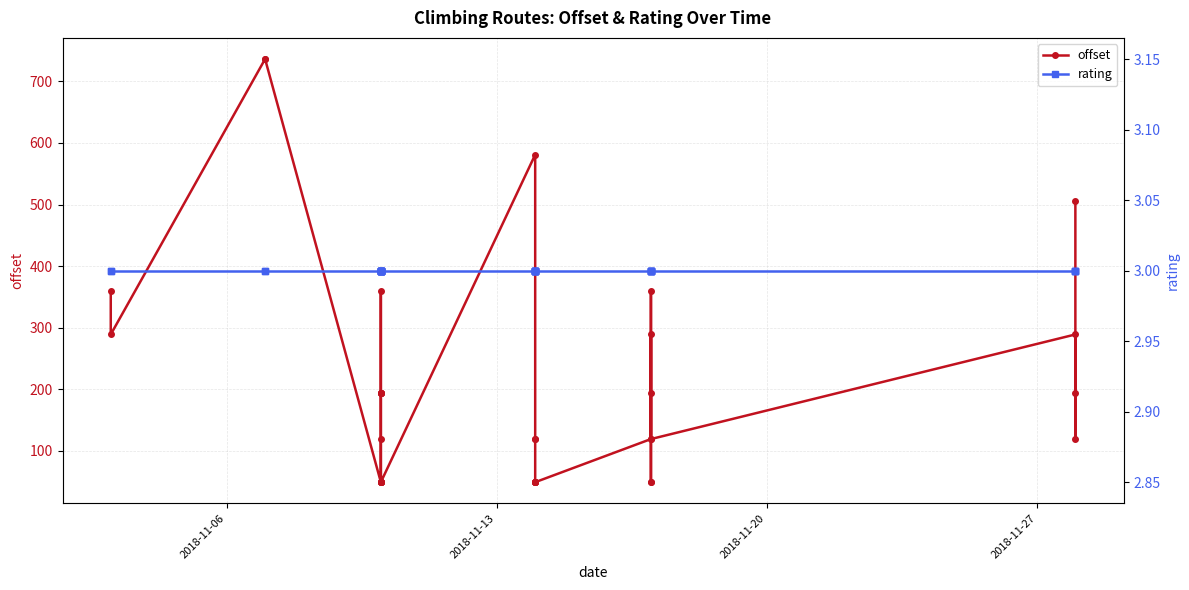

List the series in order of their peak value, lowest first.

rating, offset